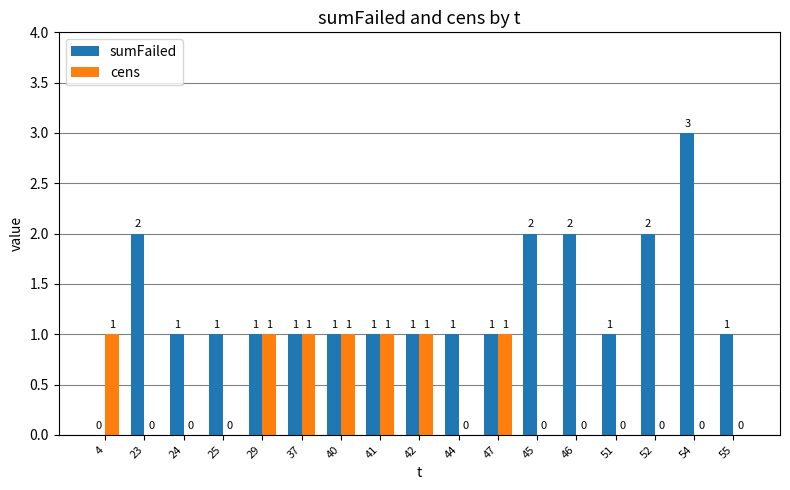

True or false: sumFailed has a value of 1 at 47.

True